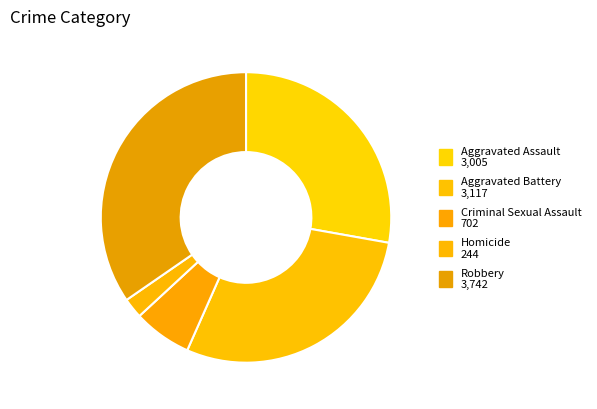

What is the change in value from Aggravated Assault to Aggravated Battery?

+112